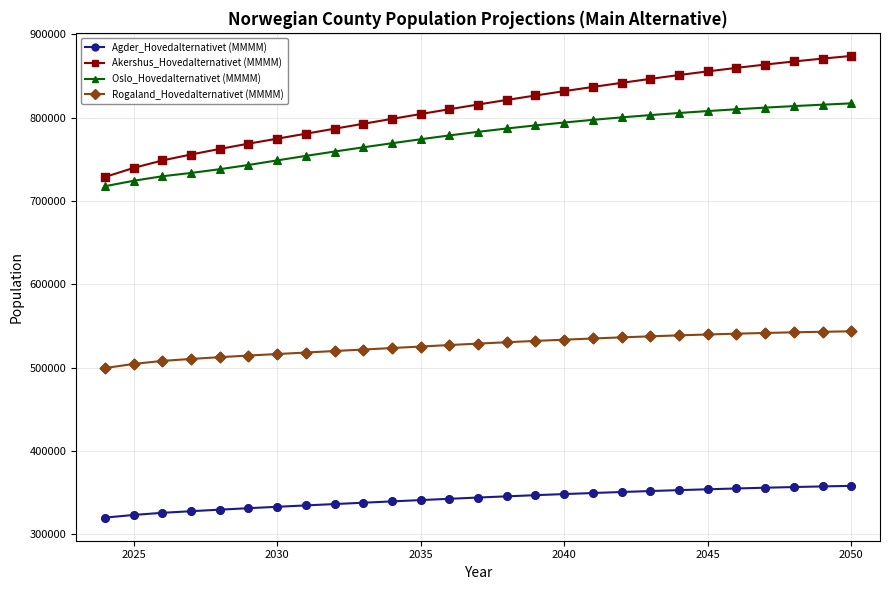

Which series has the largest range (max minus min)?

Akershus_Hovedalternativet (MMMM)